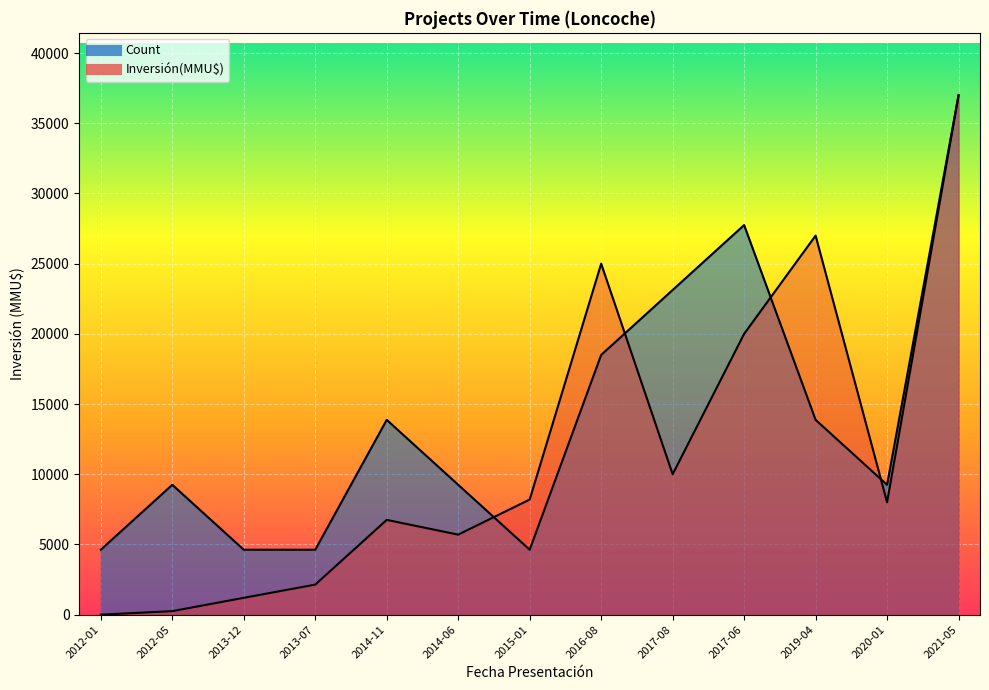

How many series are shown in this chart?

2